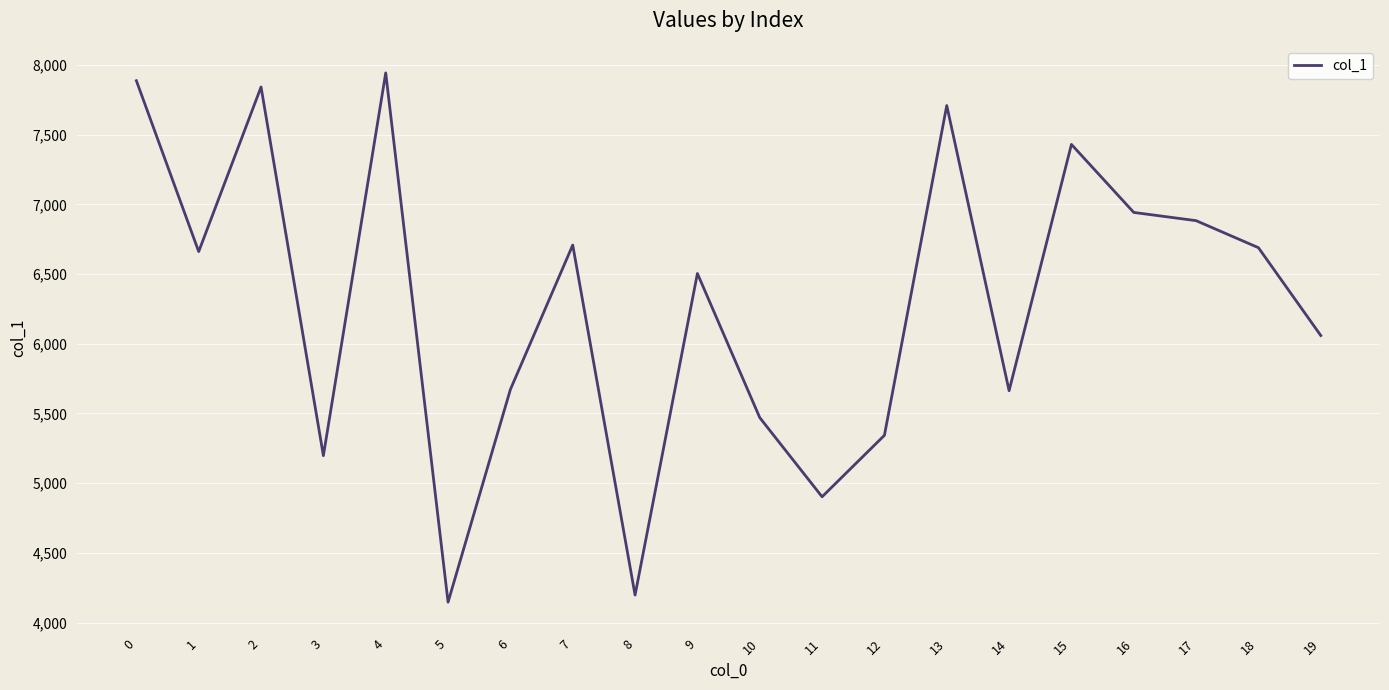

How many lines are shown in the chart?

1